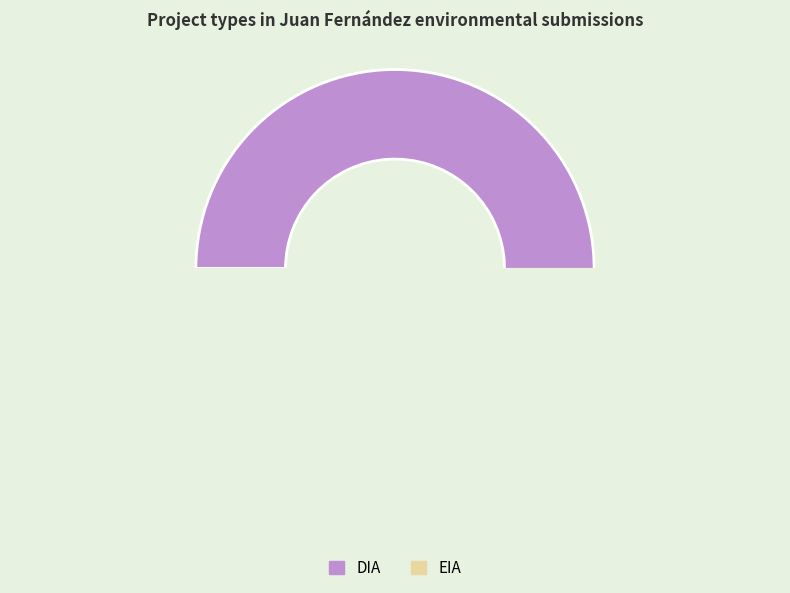

What is the smallest slice in the pie chart?

EIA